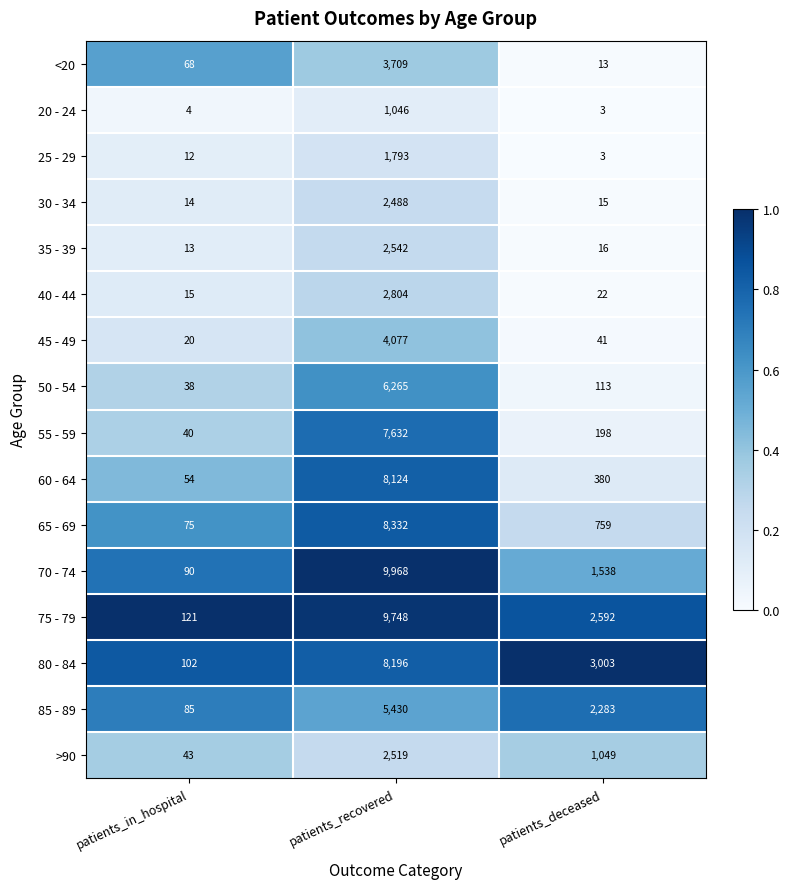

Is it true that 30 - 34 equals 21 at patients_deceased?

False